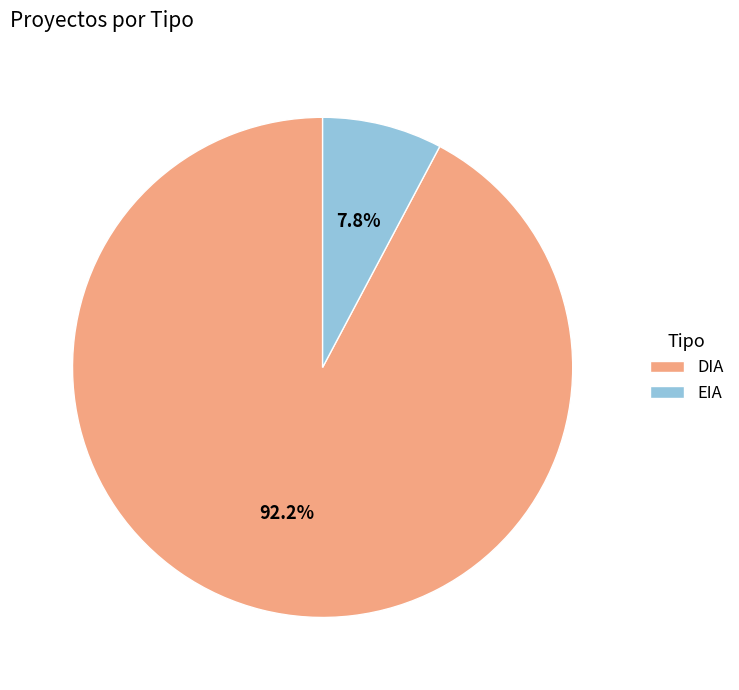

Which category has the smallest portion of the pie?

EIA